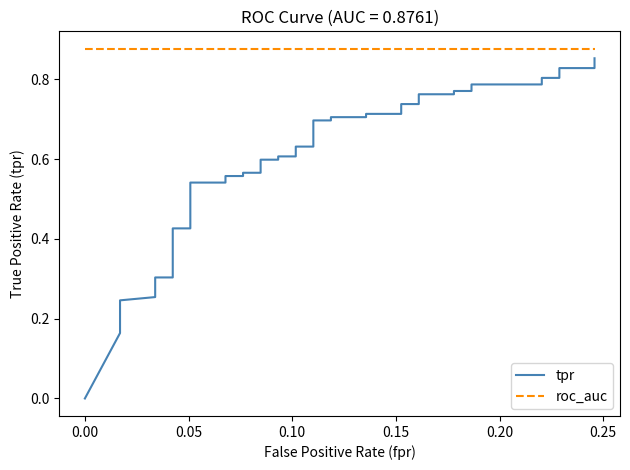

Is the value of tpr at 25 greater than the value of roc_auc at 0.05?

No